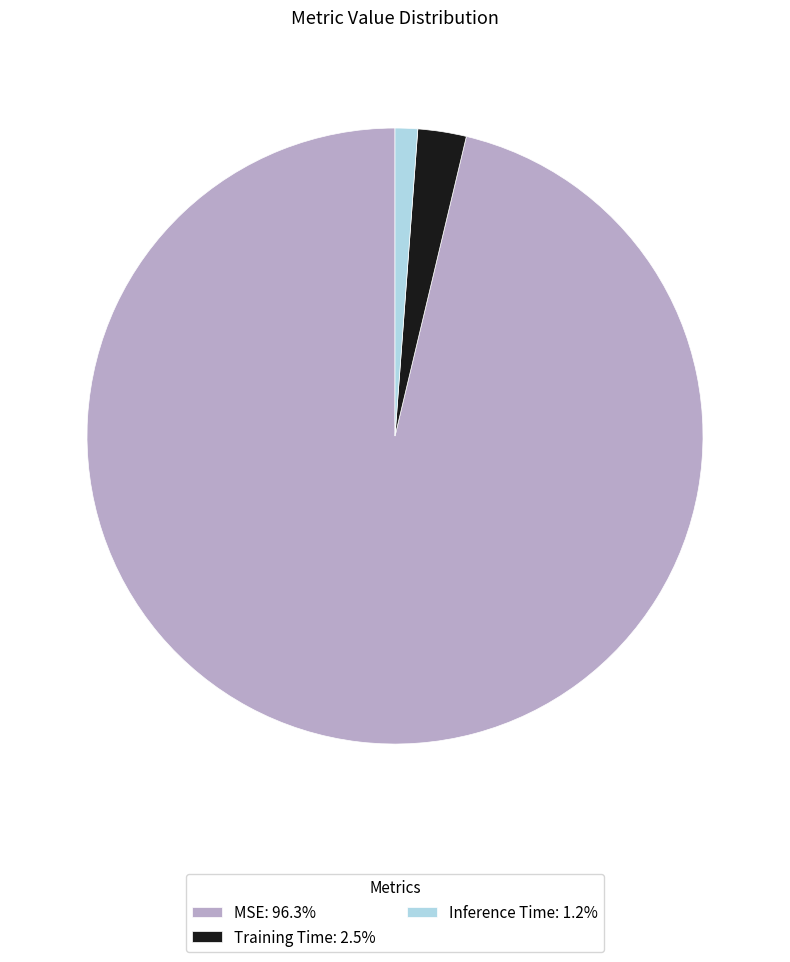

What is the smallest slice in the pie chart?

Inference Time